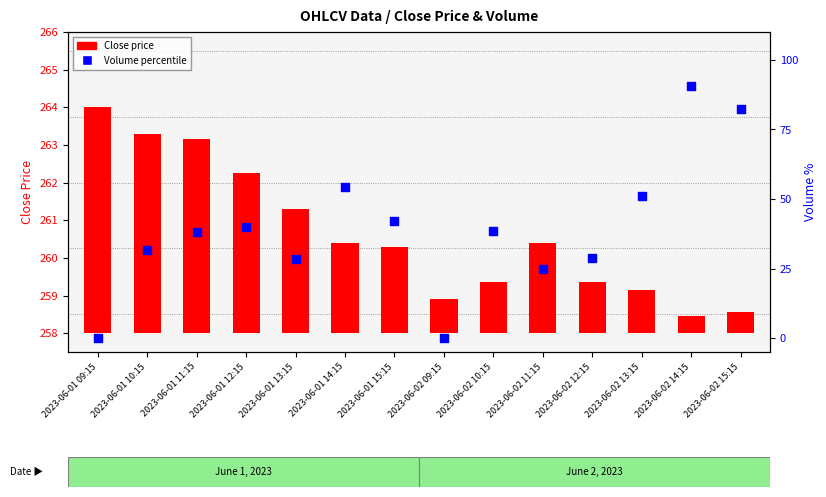

Which series contains the lowest Y value?

Volume (percentile)